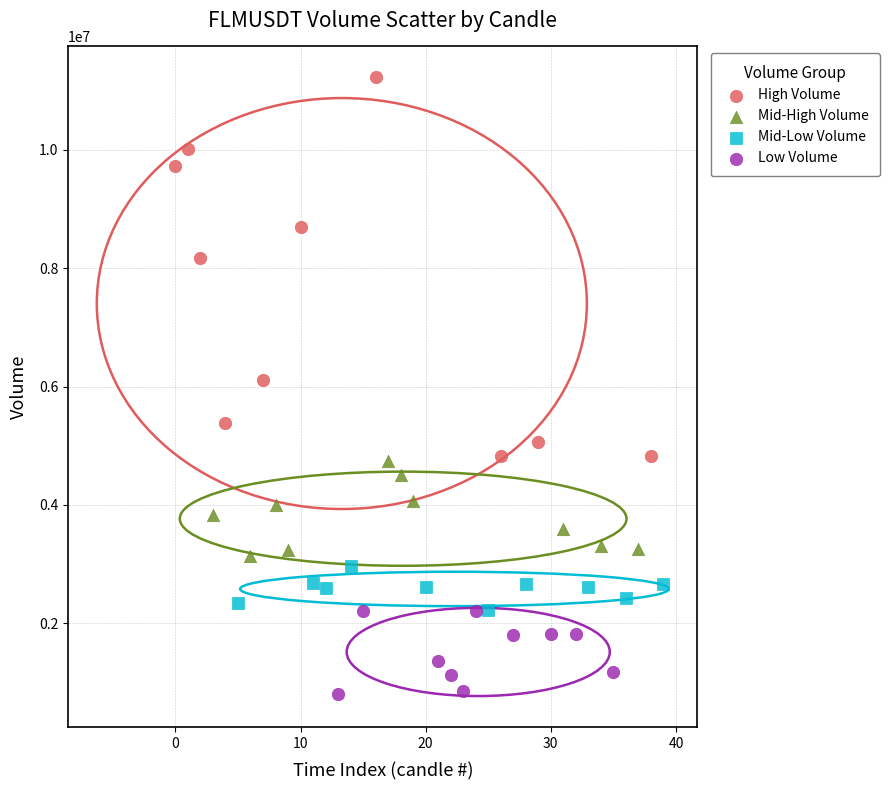

Which series has the widest spread of Y values?

High Volume